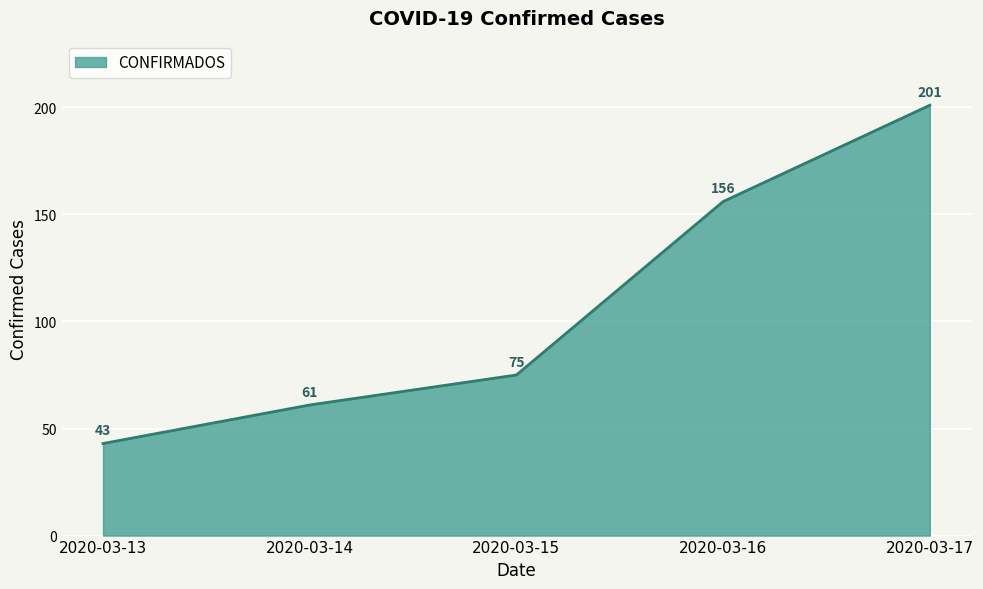

What is the change in value from 2020-03-13 to 2020-03-17?

+158